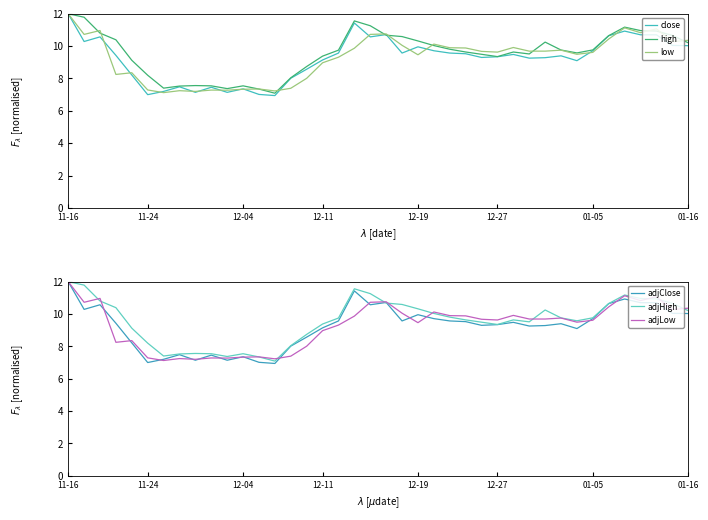

What is the average value of the adjLow series?

9.3